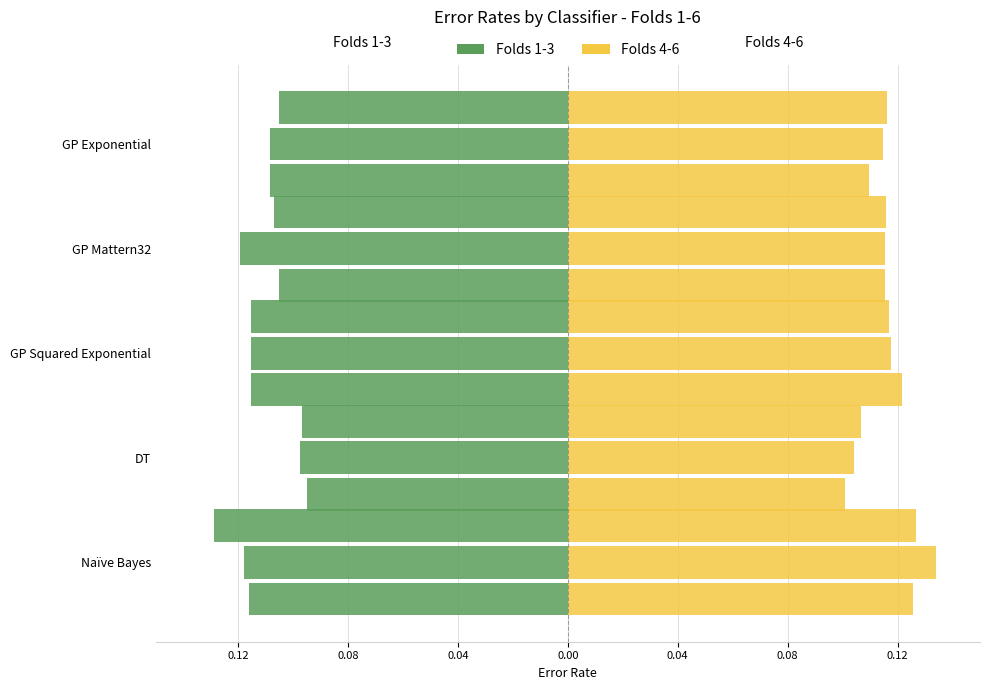

True or false: Fold 4 has a value of 0.1 at GP Squared Exponential.

True